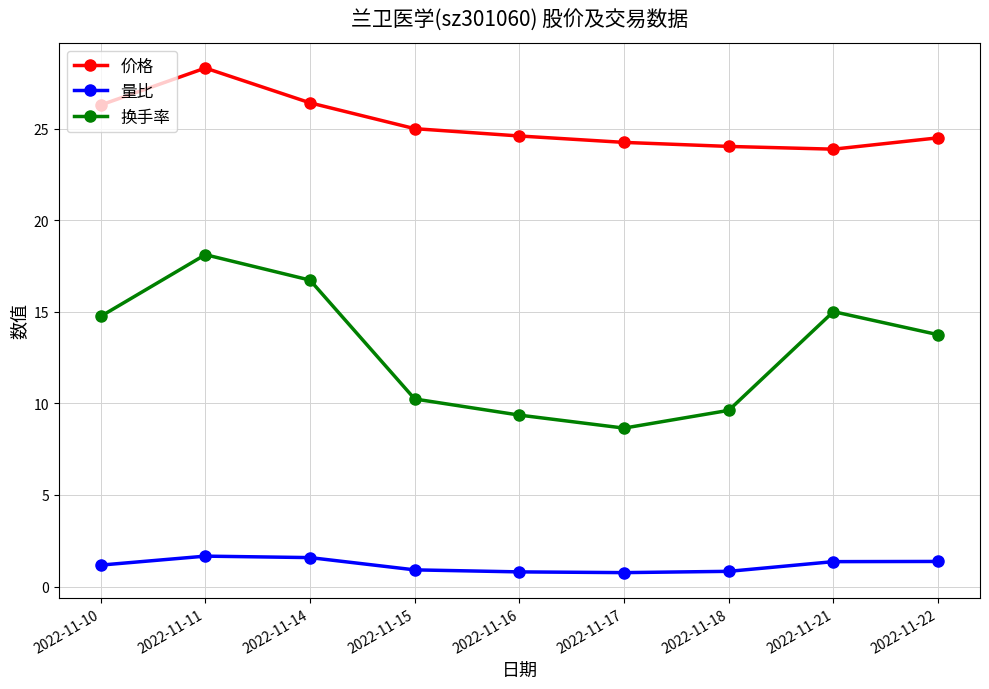

What are all the series names shown in the legend?

价格, 量比, 换手率